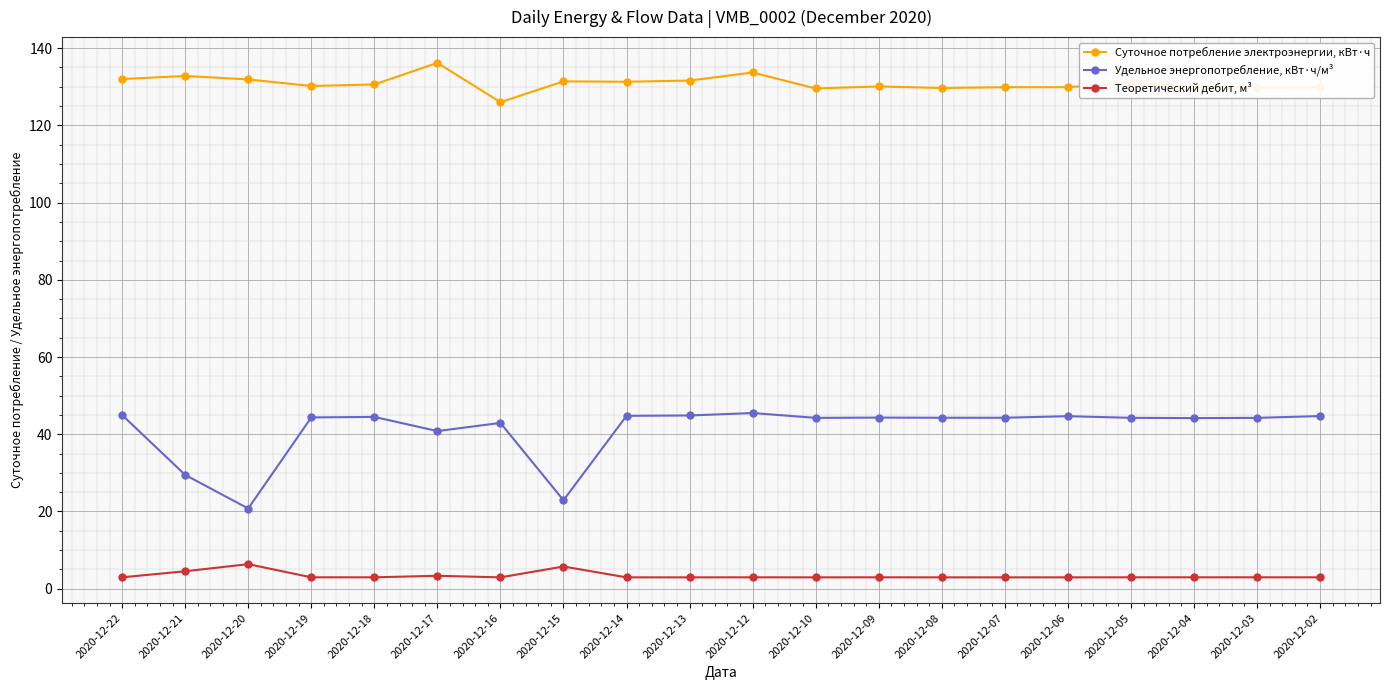

What is the sum of the Теоретический дебит, м³ values at 2020-12-12 and 2020-12-05?

5.9